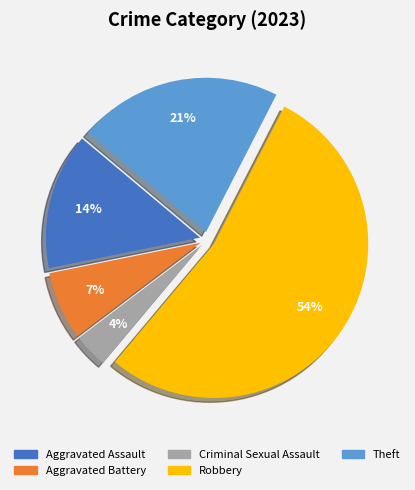

How many slices are in this pie chart?

5